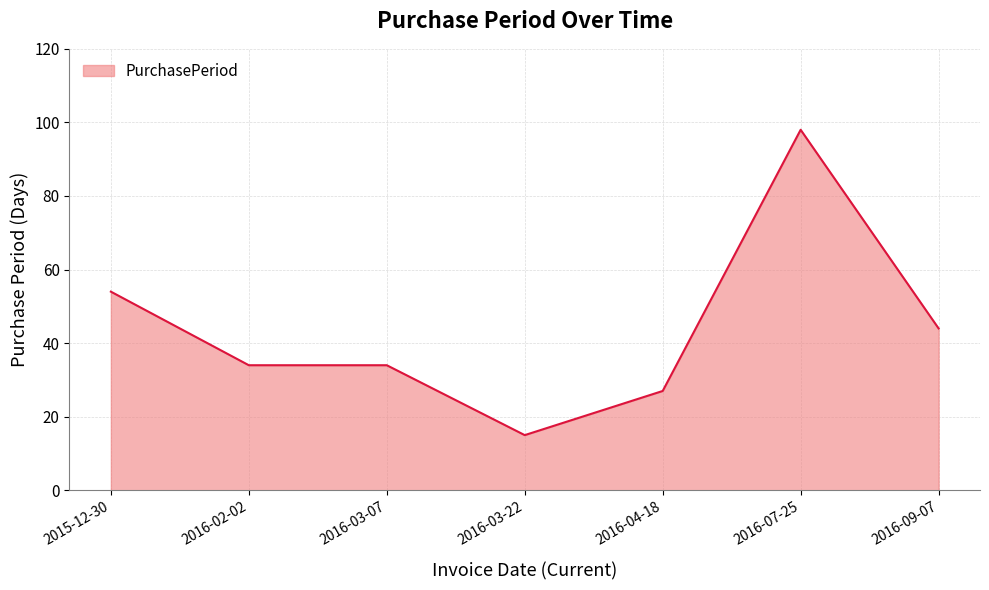

What is the change in value from 2016-03-07 to 2016-04-18?

-7